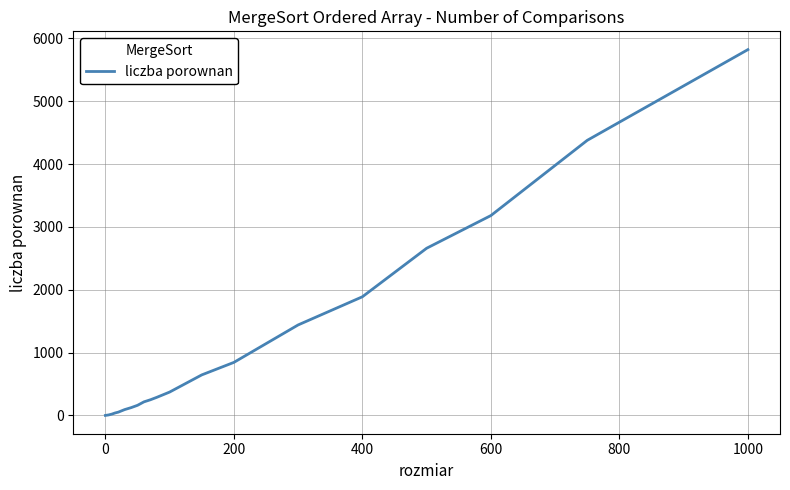

What is the maximum value shown in the chart?

5820